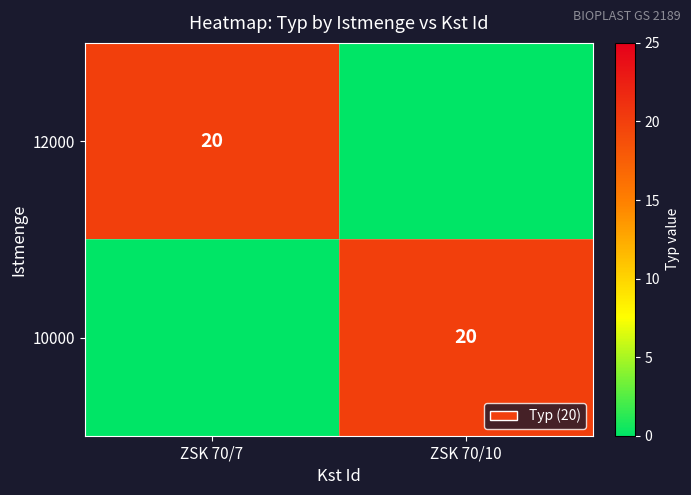

The 12000 series shows 29 at ZSK 70/7. True or false?

False